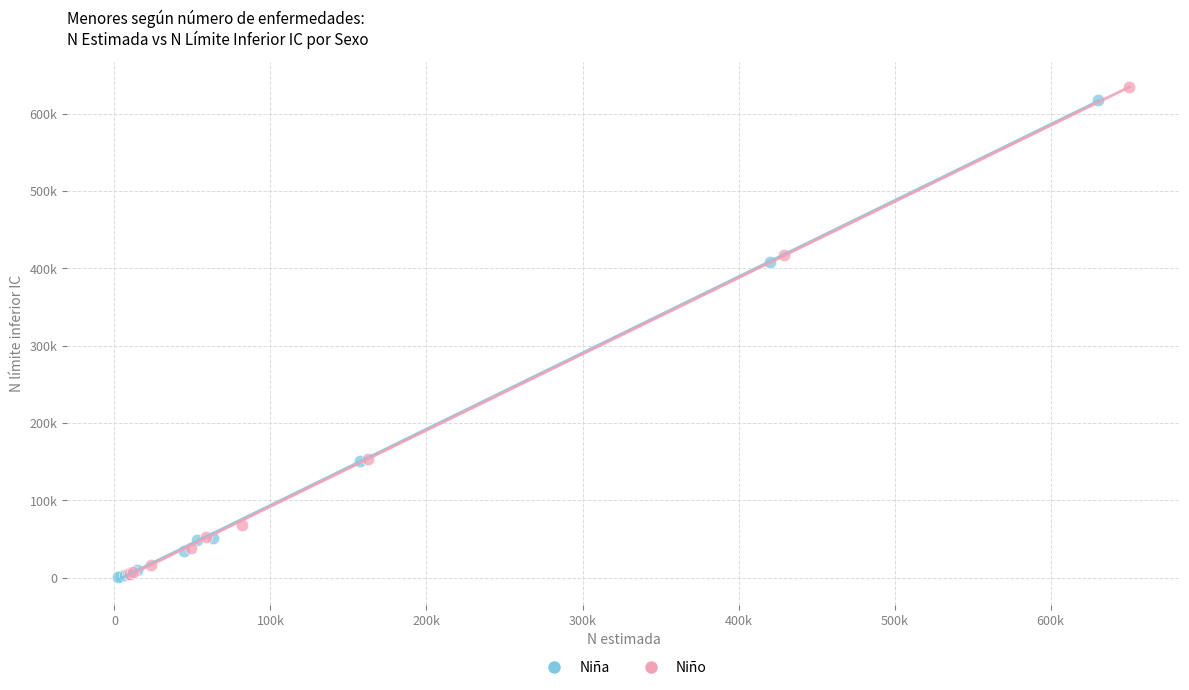

What are all the series names shown in the legend?

Niña, Niño